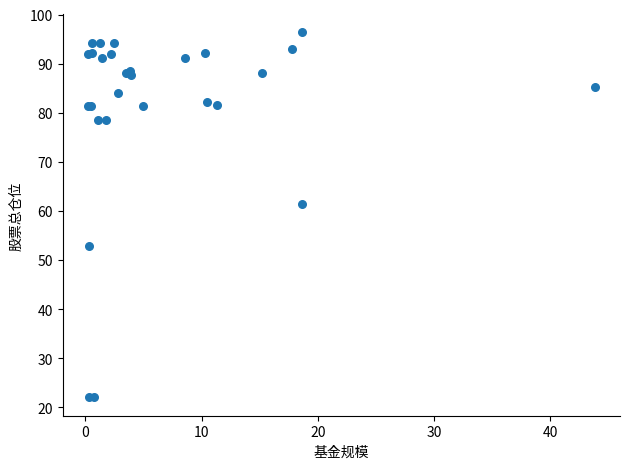

What Y value in the scatter plot is closest to 59?

61.3